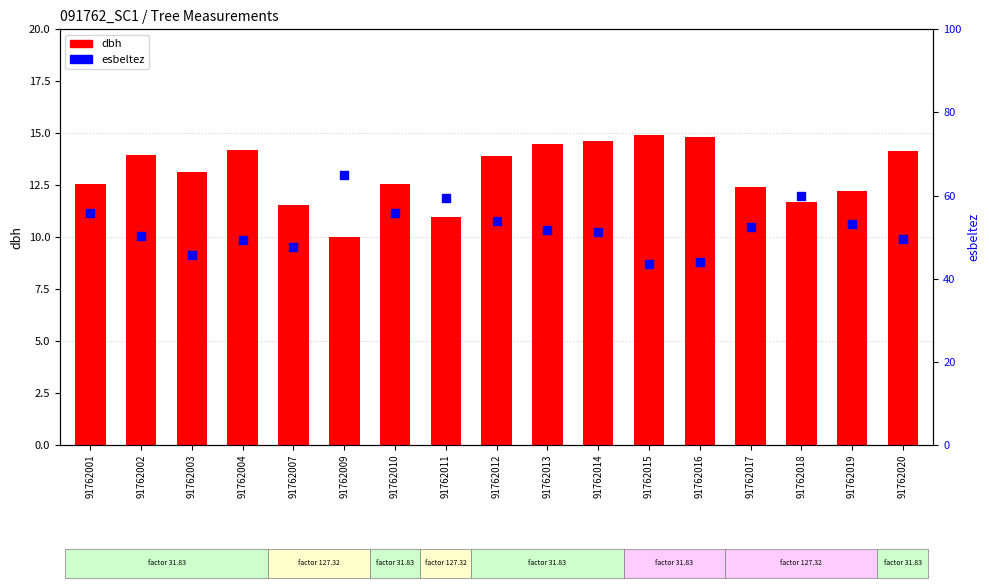

Which series contains the highest Y value?

esbeltez